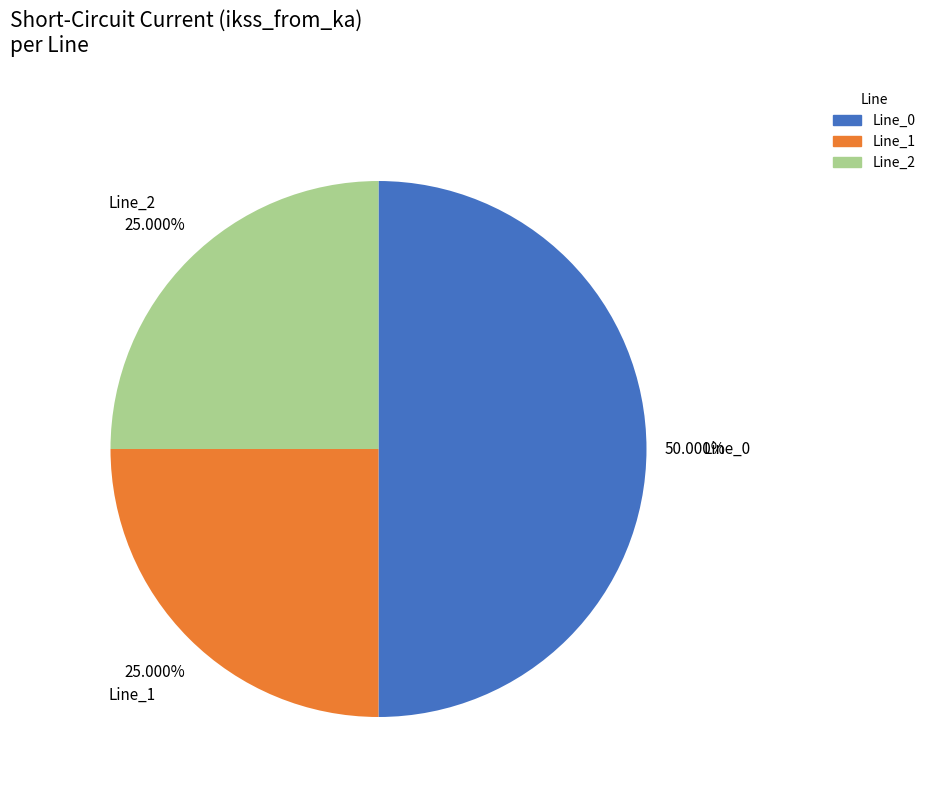

Does Line_1 represent more than half of the total?

No